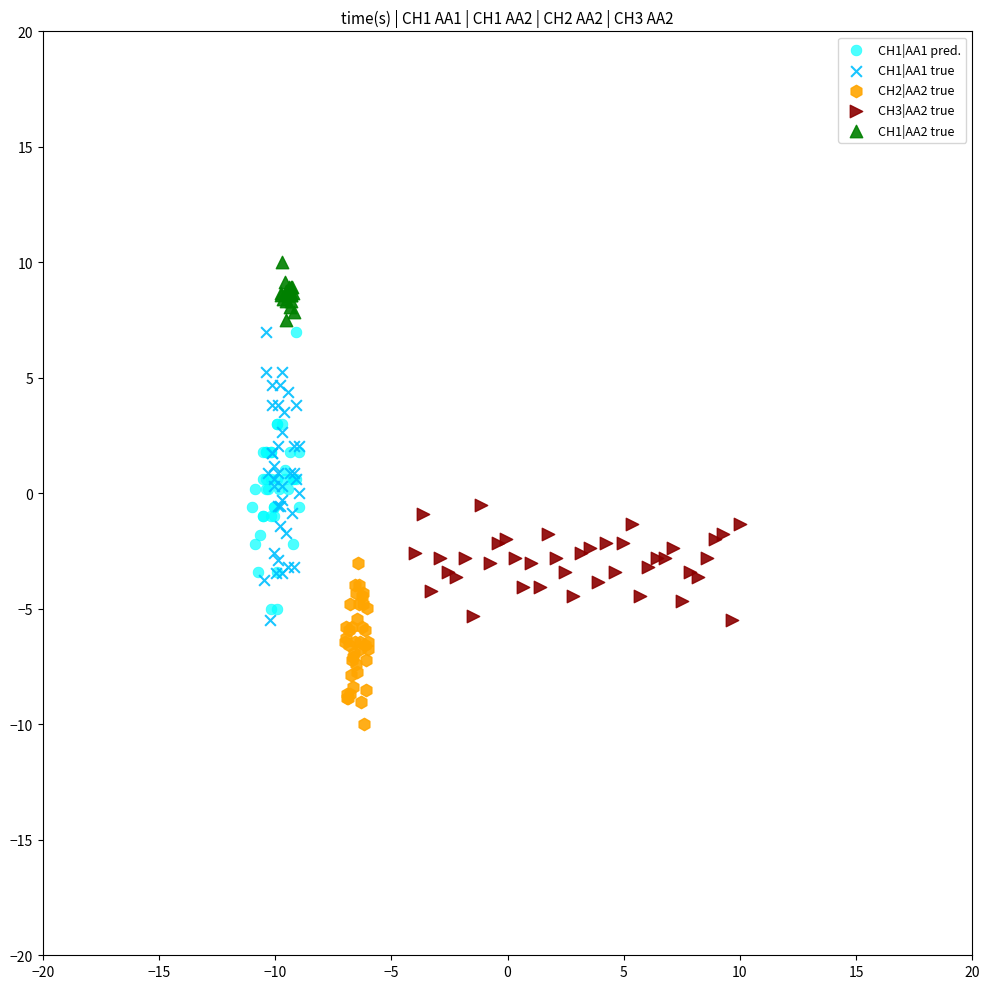

Which series contains the lowest Y value?

CH2|AA2 true